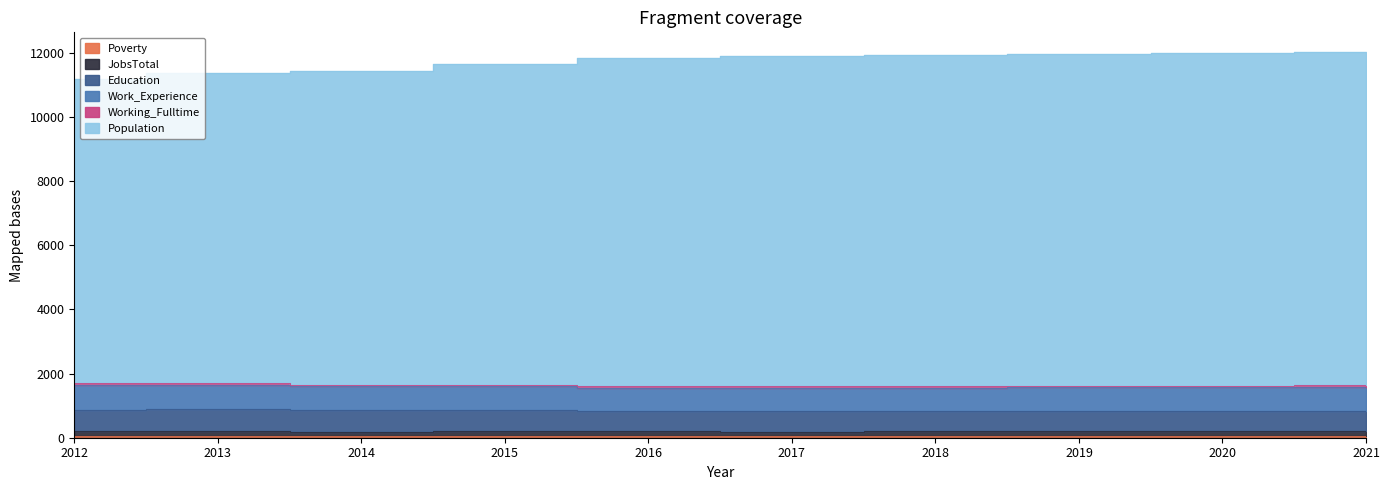

What is the value of the Working_Fulltime point at the 5th from the left?

45